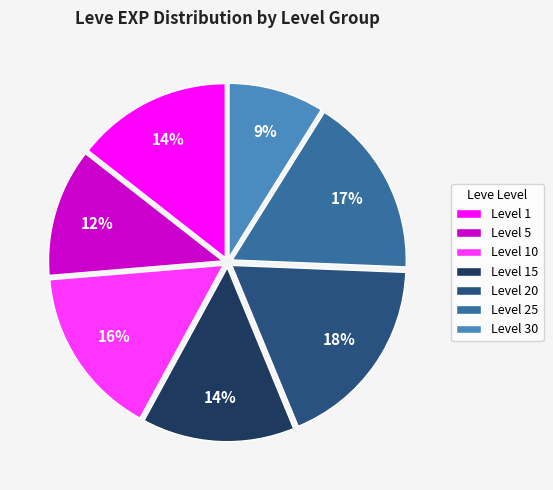

Does any single category account for the majority?

No